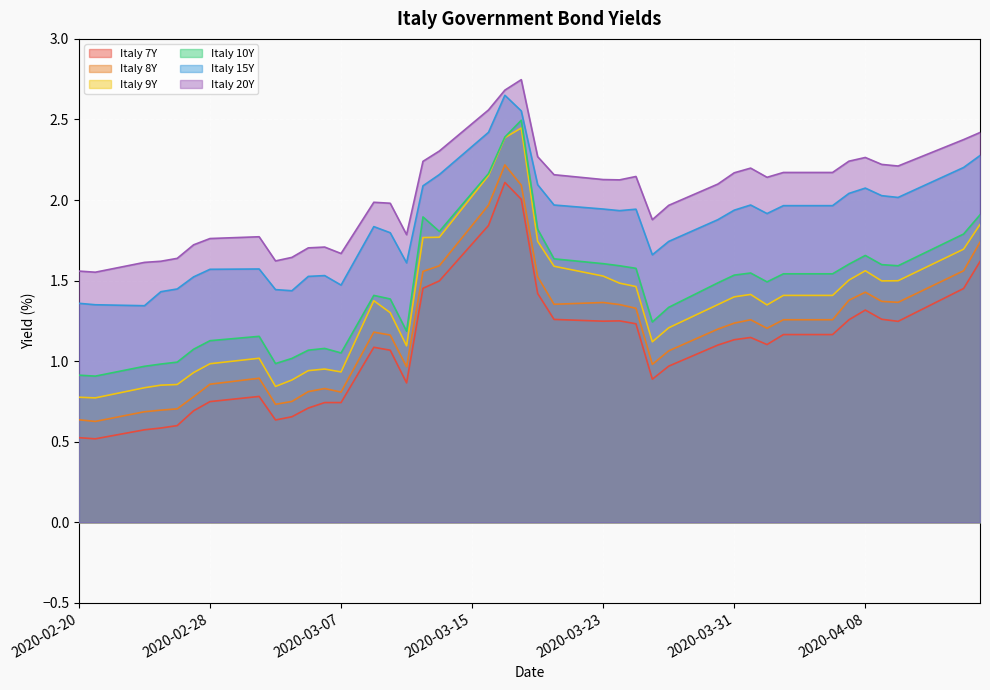

At how many categories does at least one series exceed 1?

40